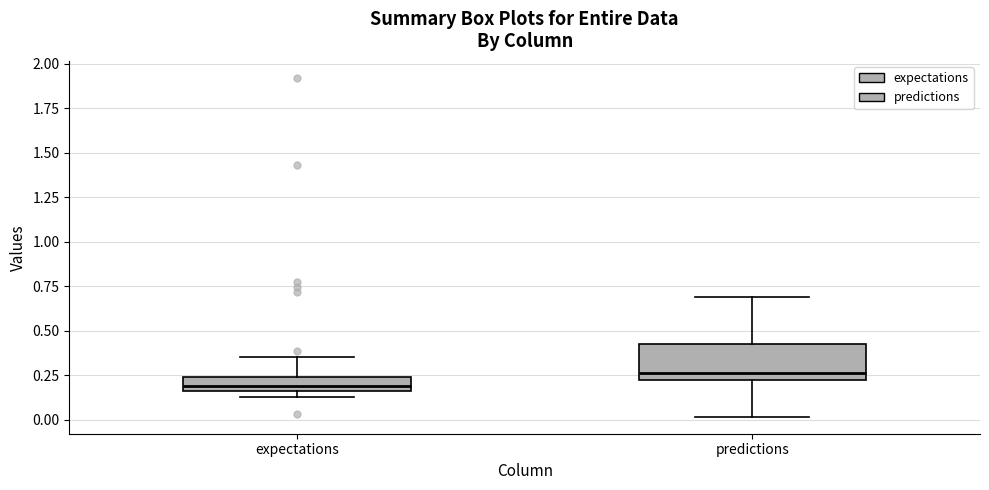

Which box has the lowest median line?

expectations